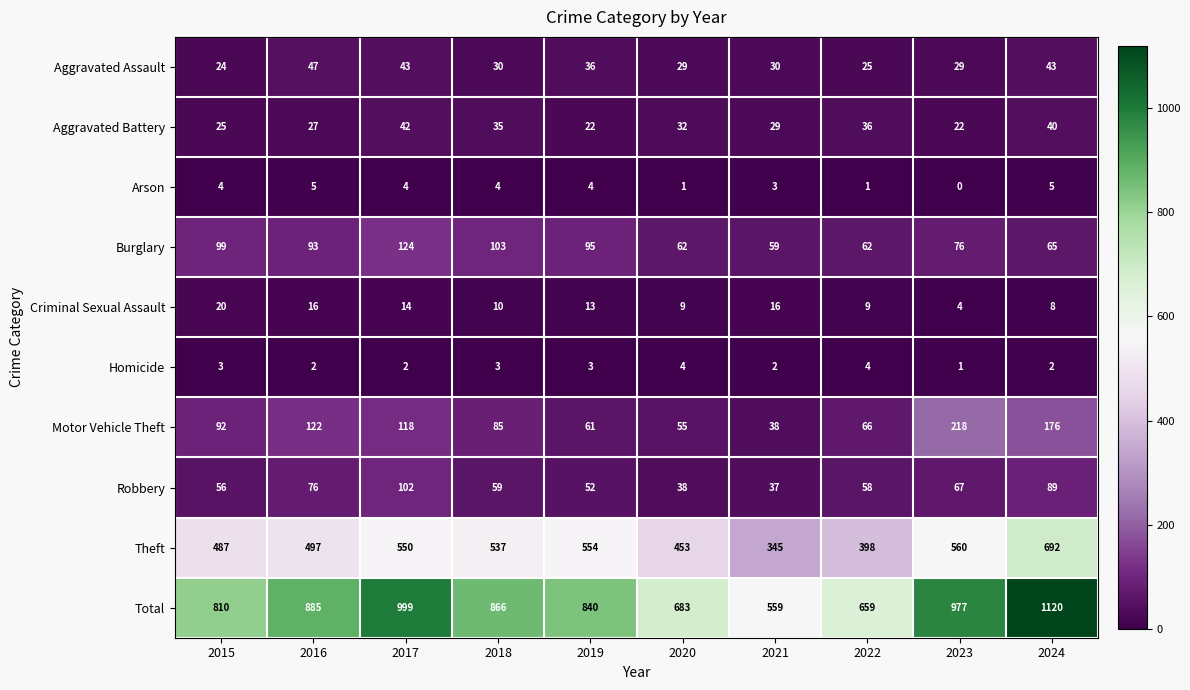

At which label is Motor Vehicle Theft closest to 128?

2016